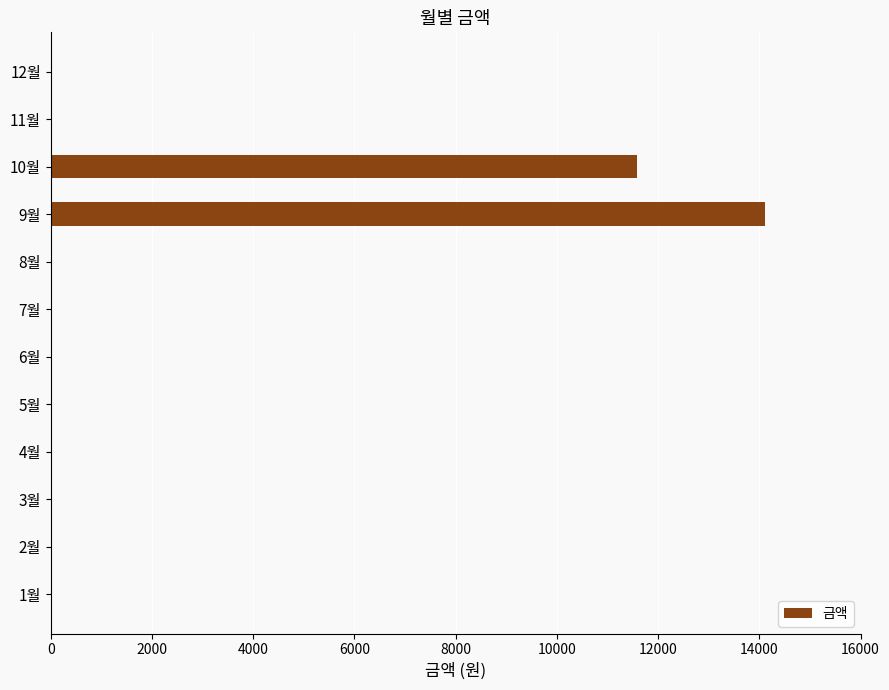

How many series are shown in this chart?

1